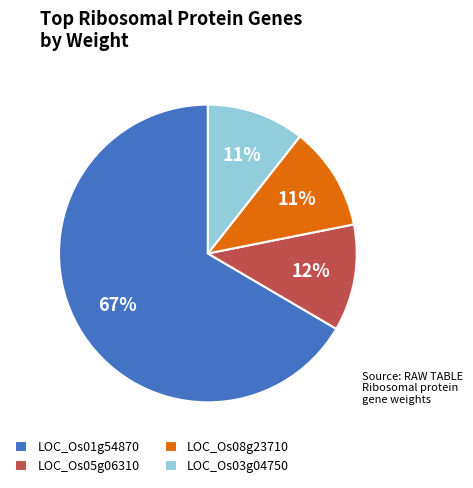

To the nearest percent, what is the difference between the LOC_Os08g23710 and LOC_Os01g54870 slice percentages?

55%